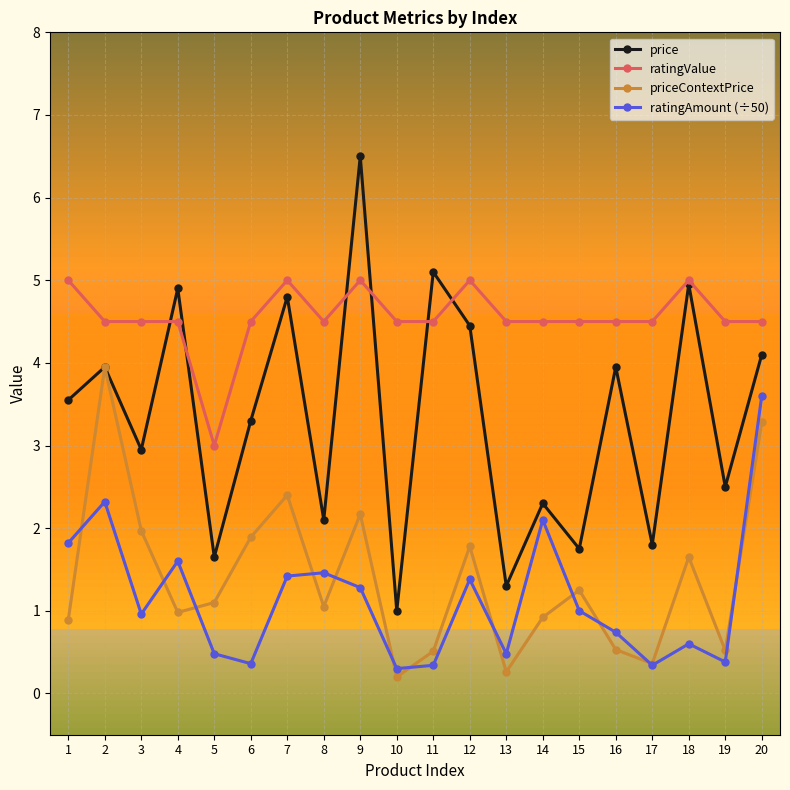

What is the value of the price point at the 15th from the left?

1.8